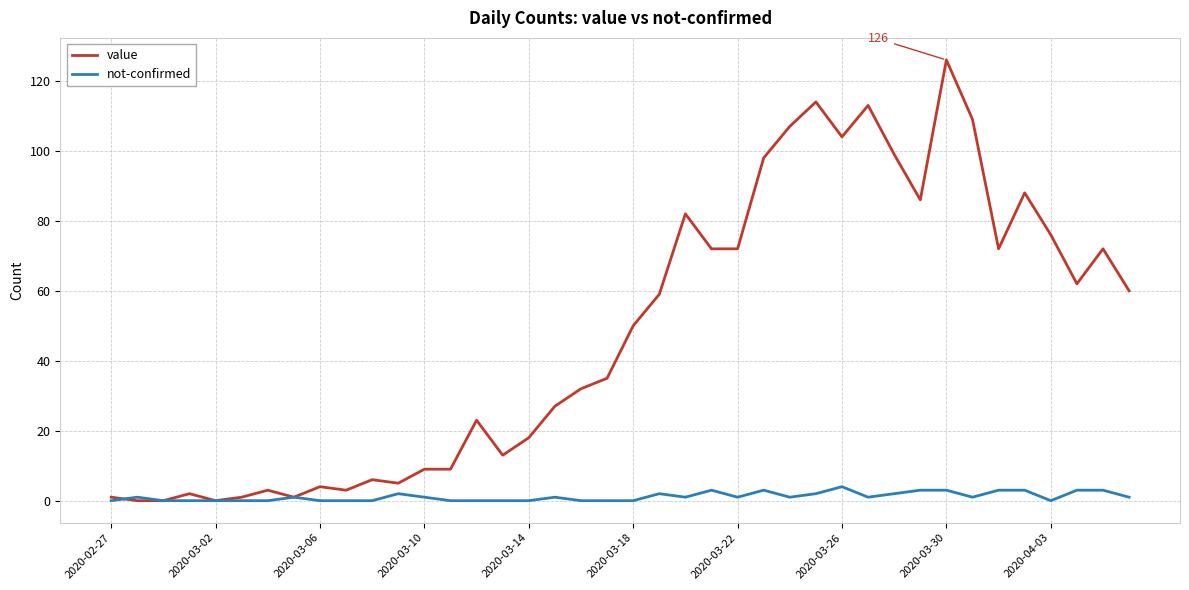

What is the highest value of the value series?

126